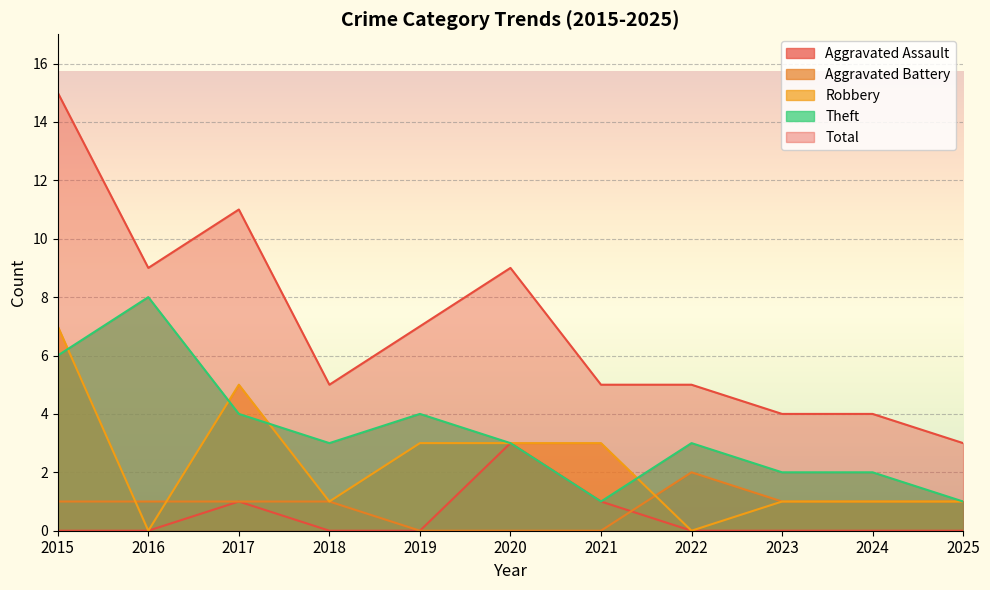

True or false: Aggravated Assault and Robbery cross at least once.

False